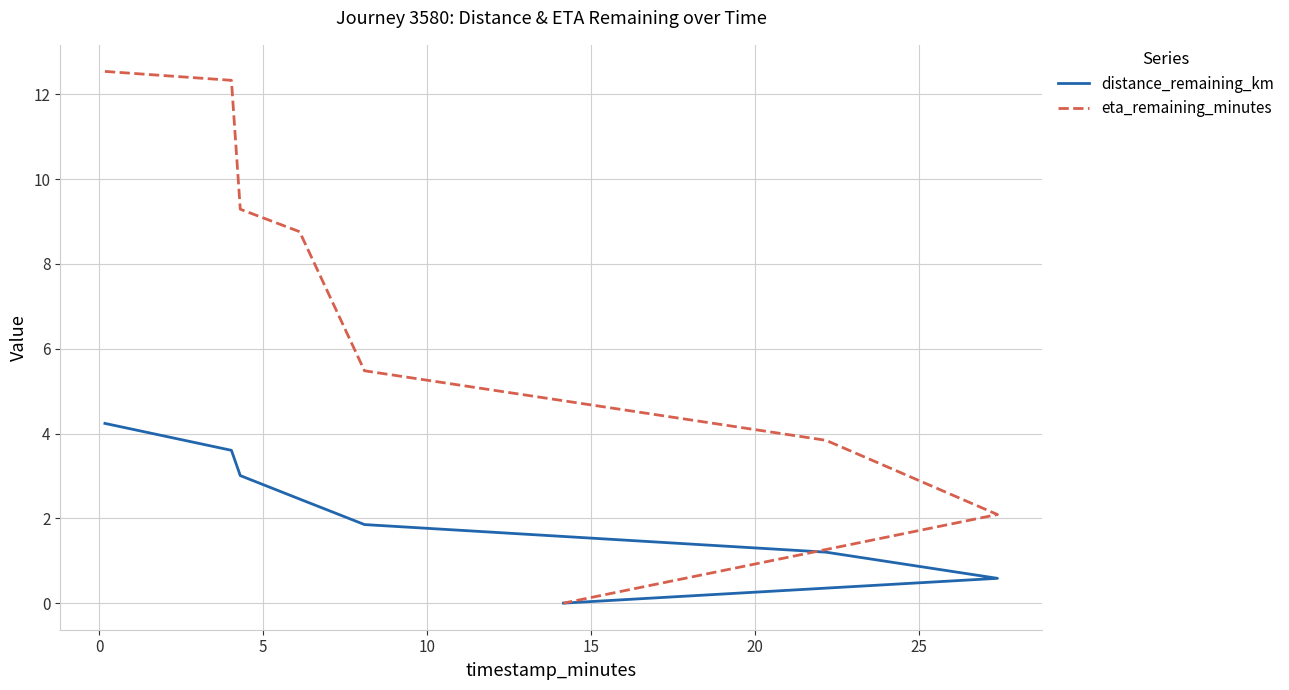

True or false: eta_remaining_minutes and distance_remaining_km intersect in this chart.

False